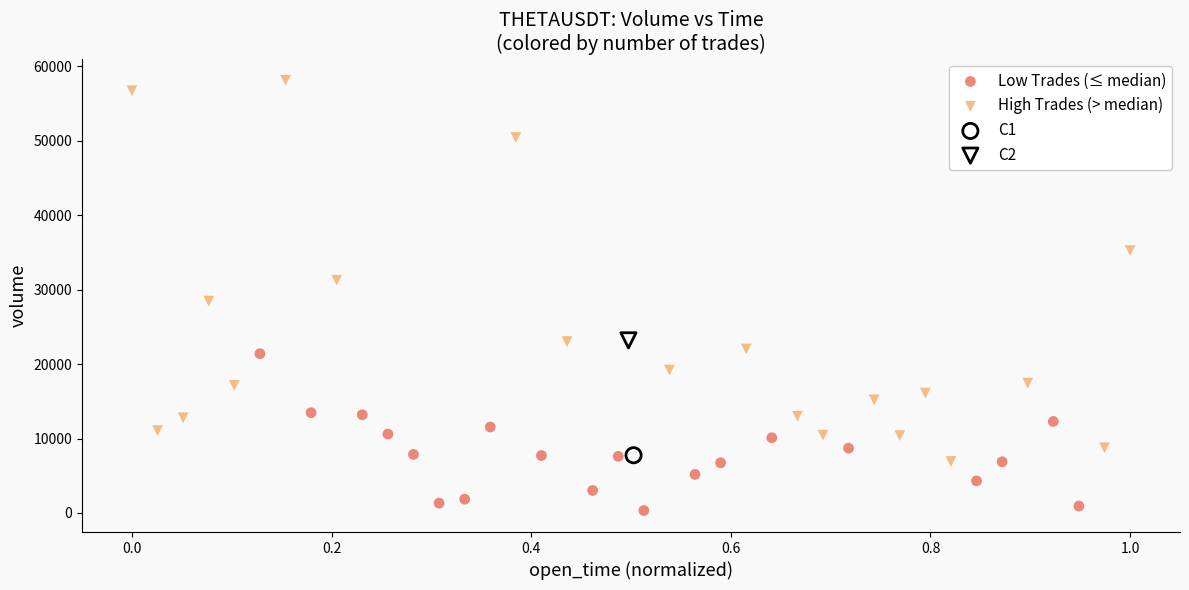

What are all the series names shown in the legend?

Low Trades (≤ median), High Trades (> median), C1, C2